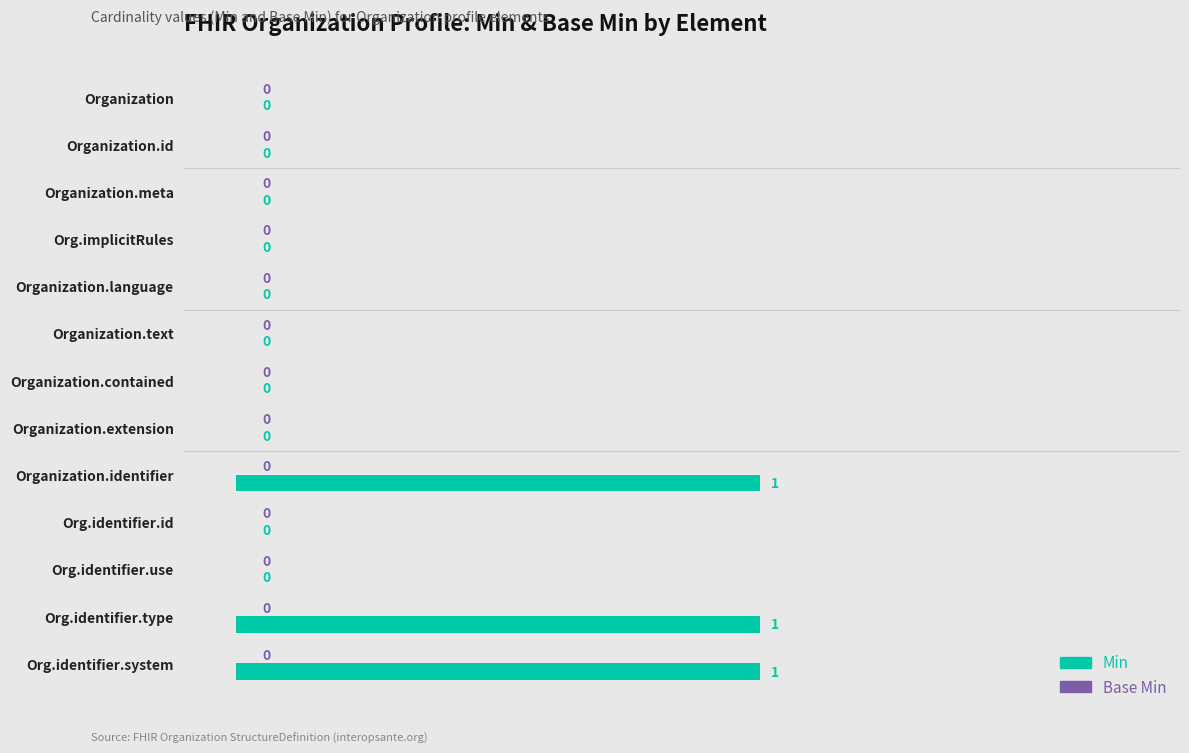

What is the sum of all values?

3